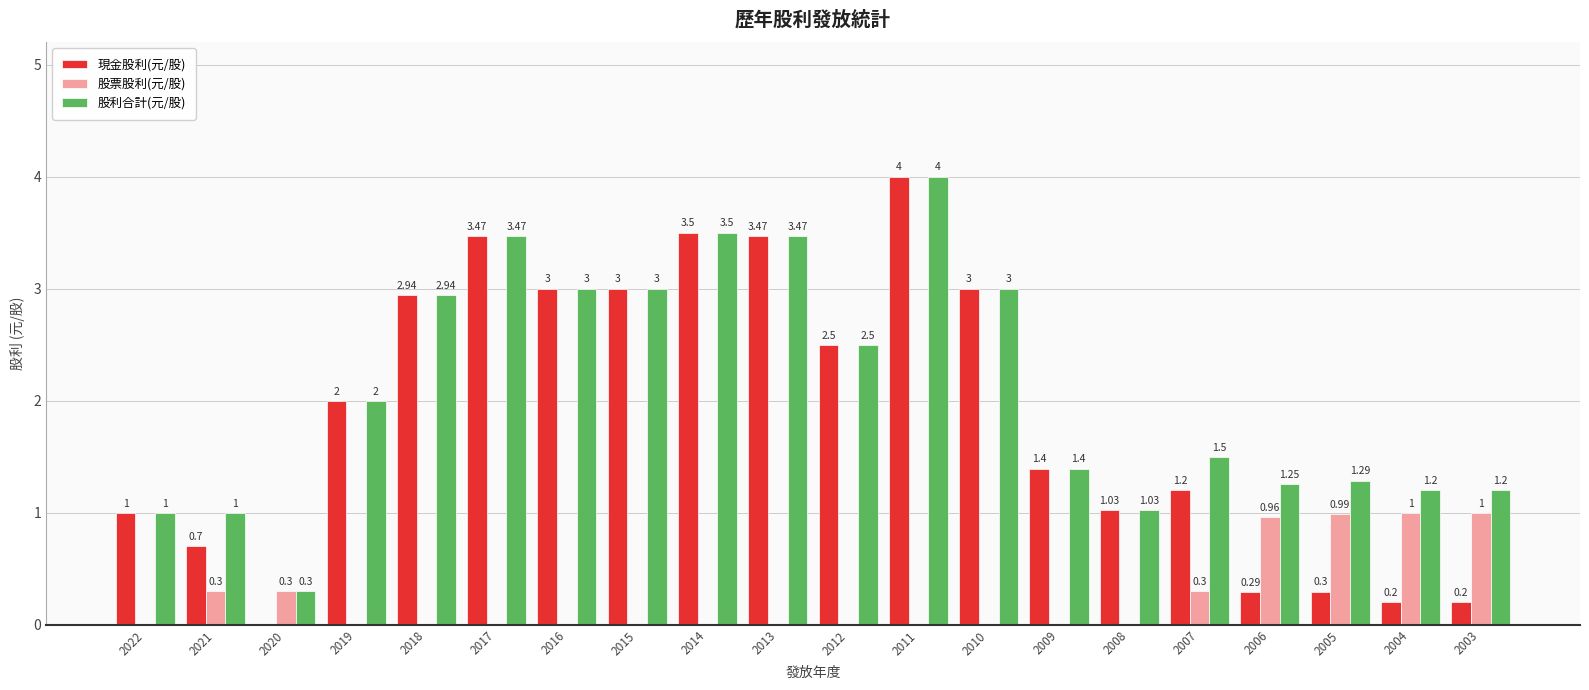

At which category is the sum across all series the highest?

2011